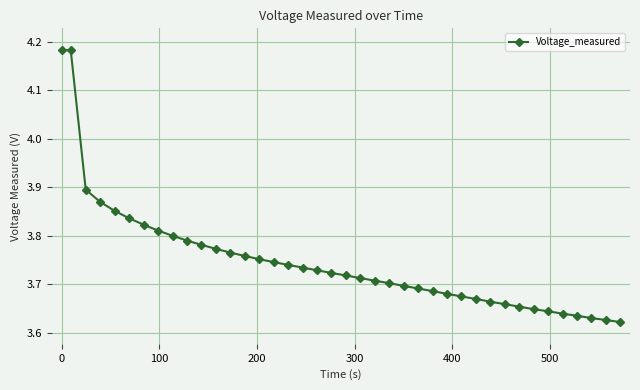

Count the values in the range 3 to 4.

38